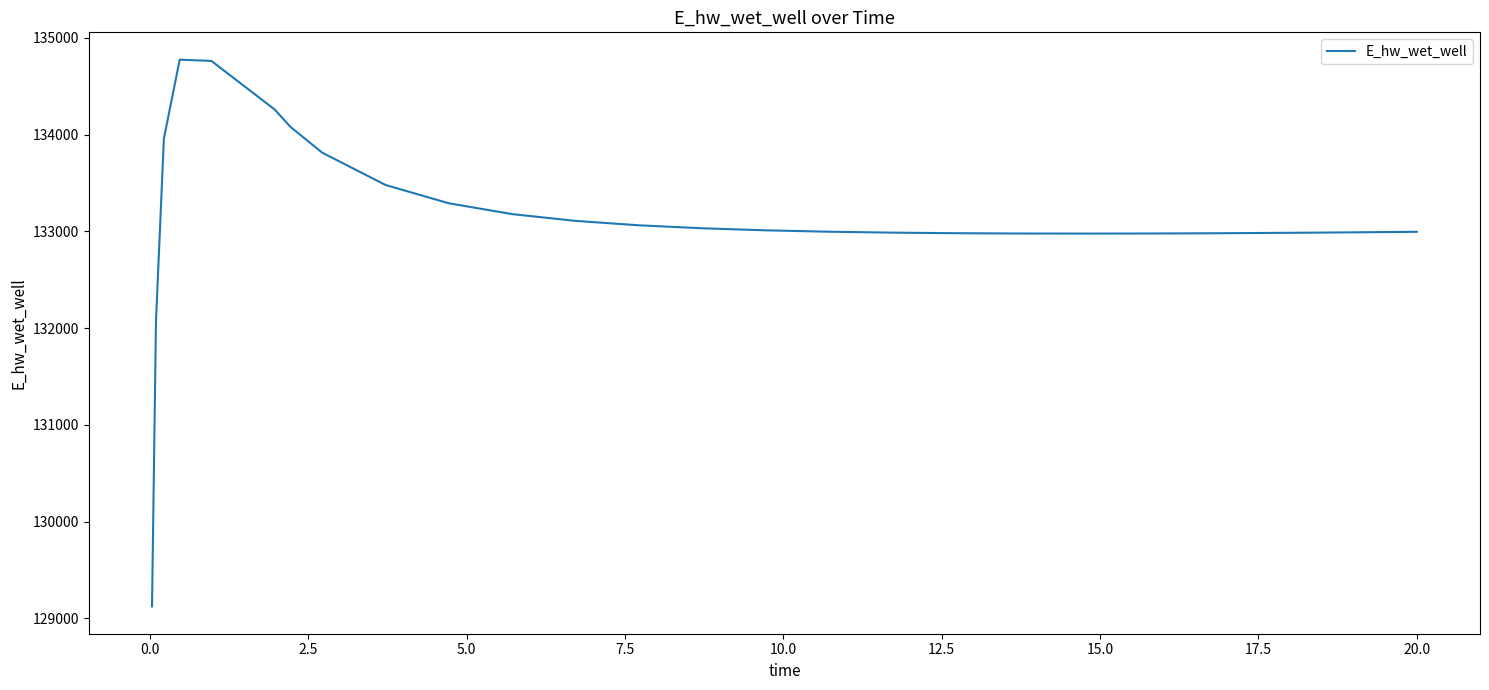

What is the difference between the maximum and minimum values?

5648.9